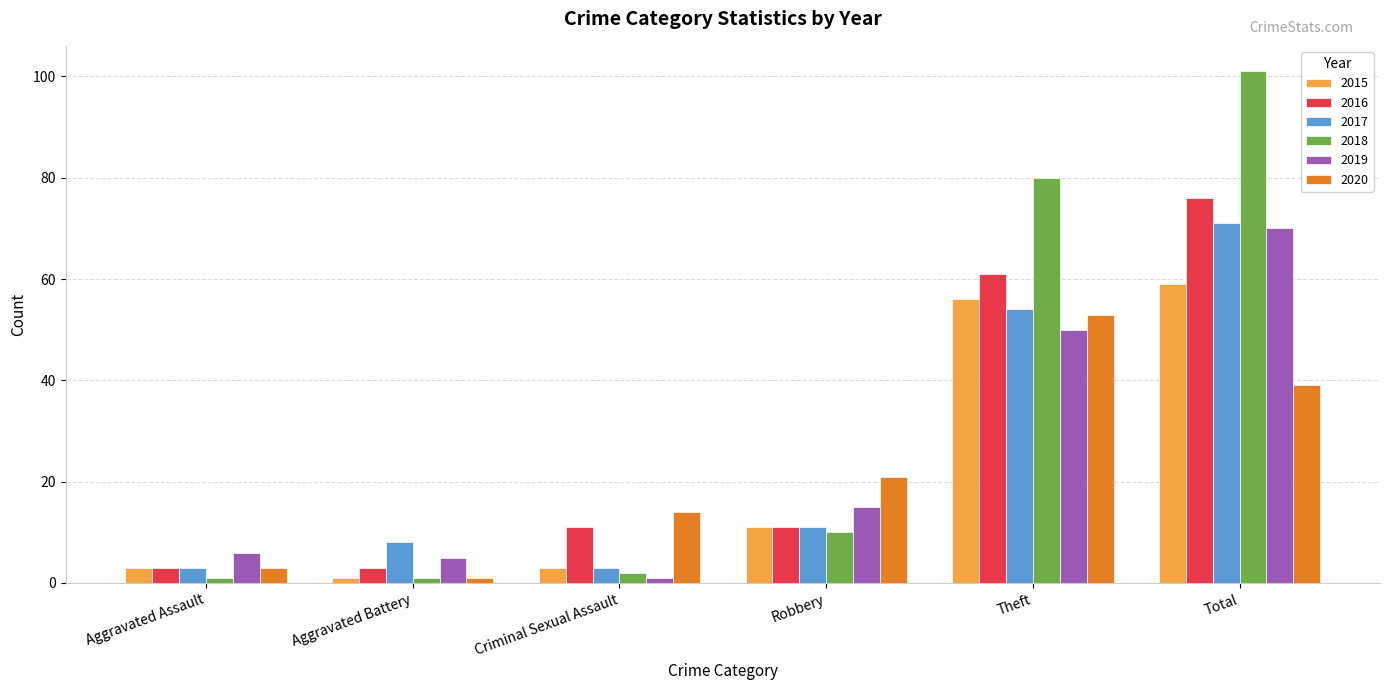

What is the label of the 3rd bar from the left?

Criminal Sexual Assault